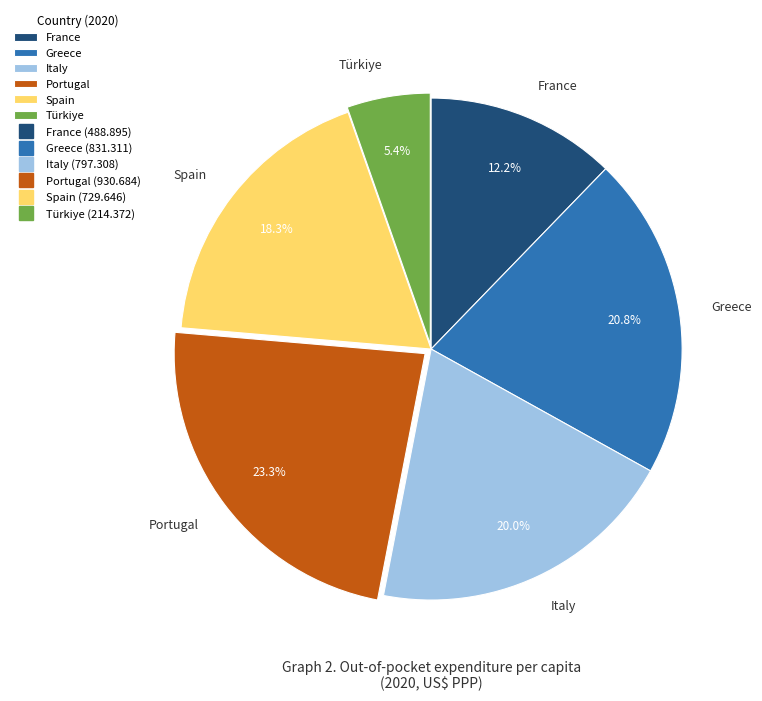

Rank the categories by value from lowest to highest.

Türkiye, France, Spain, Italy, Greece, Portugal